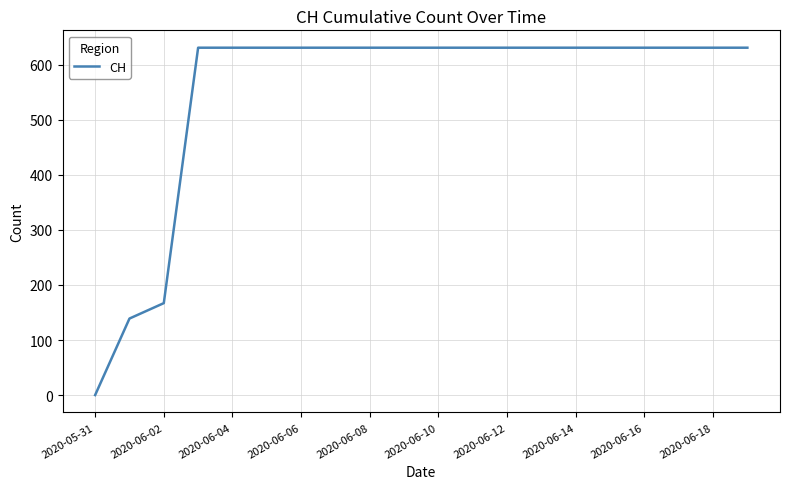

What is the maximum value shown in the chart?

631